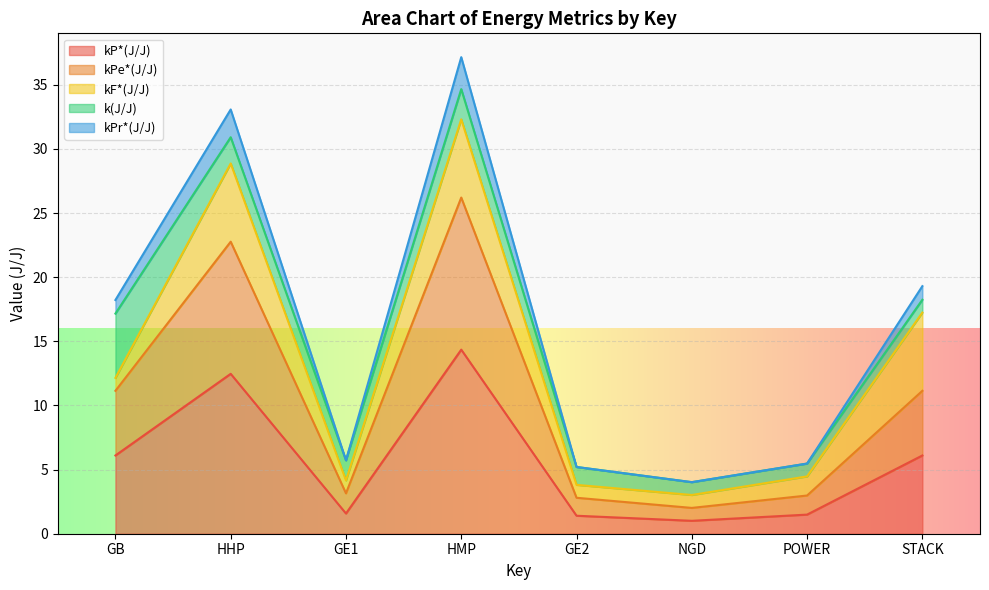

Where does the kPr*(J/J) series first go above 18?

GB